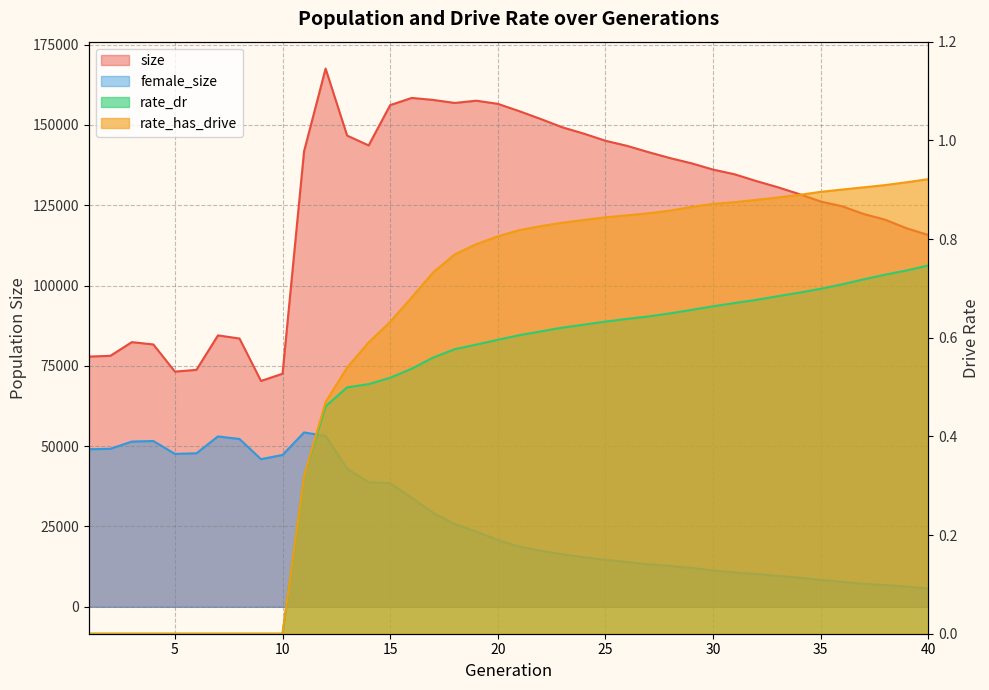

What is the value of the rate_has_drive point at the 15th from the left?

0.6